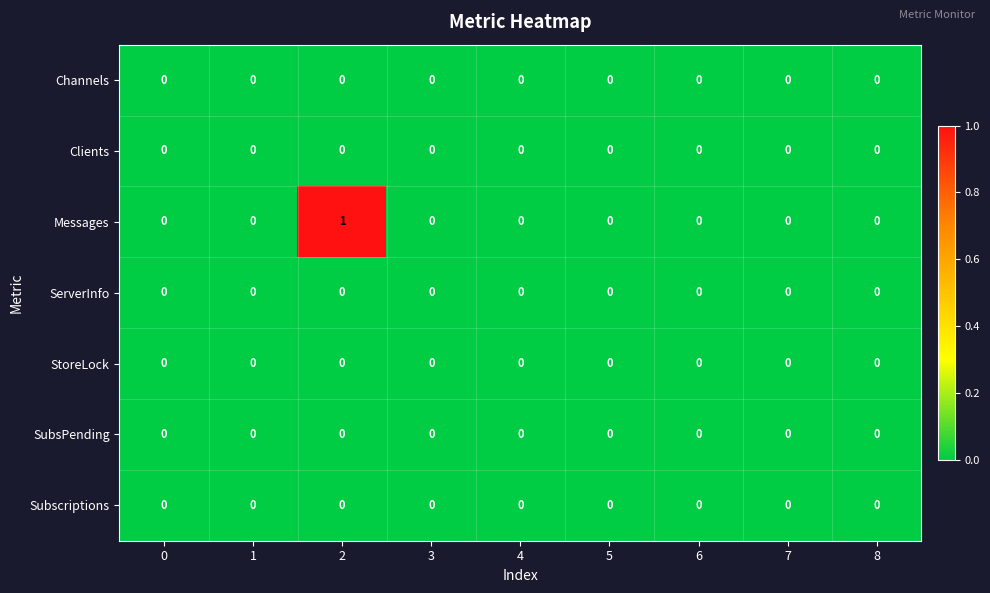

Is it true that ServerInfo equals 0 at 2?

True